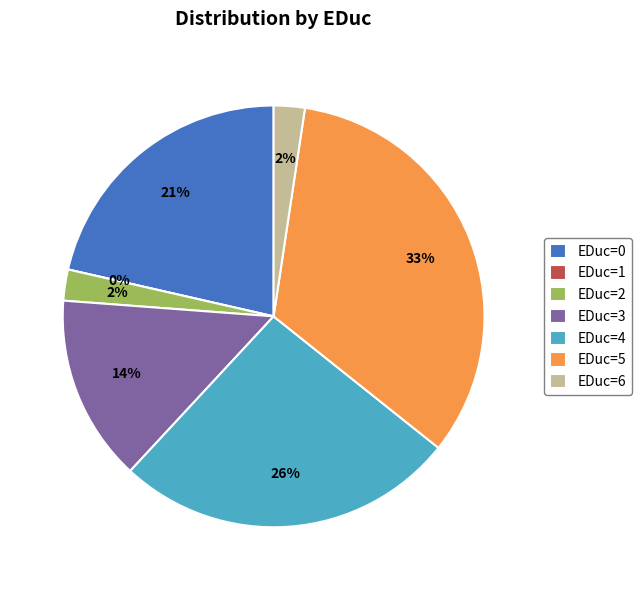

The EDuc=6 slice represents 15% of the pie. True or false?

False